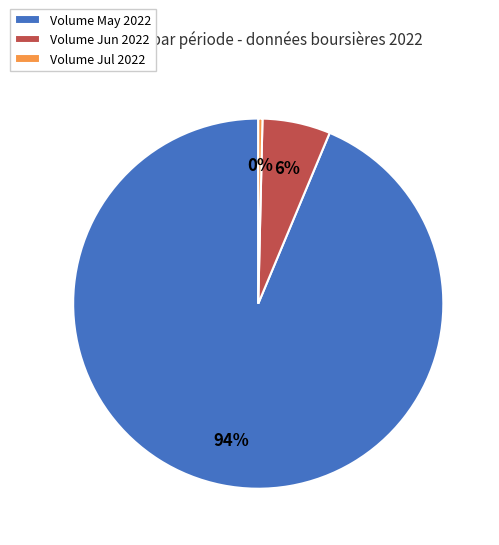

What is the smallest slice in the pie chart?

Volume Jul 2022